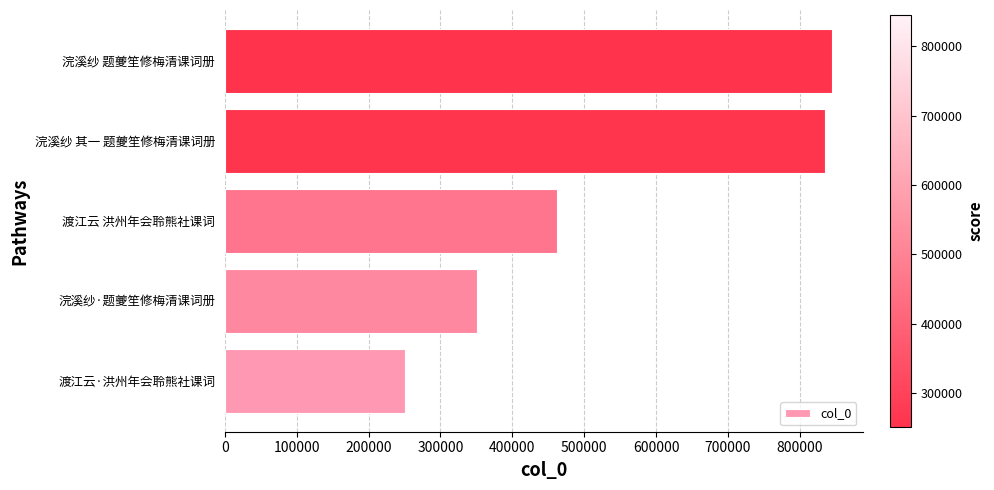

How many data points are less than 462148?

2